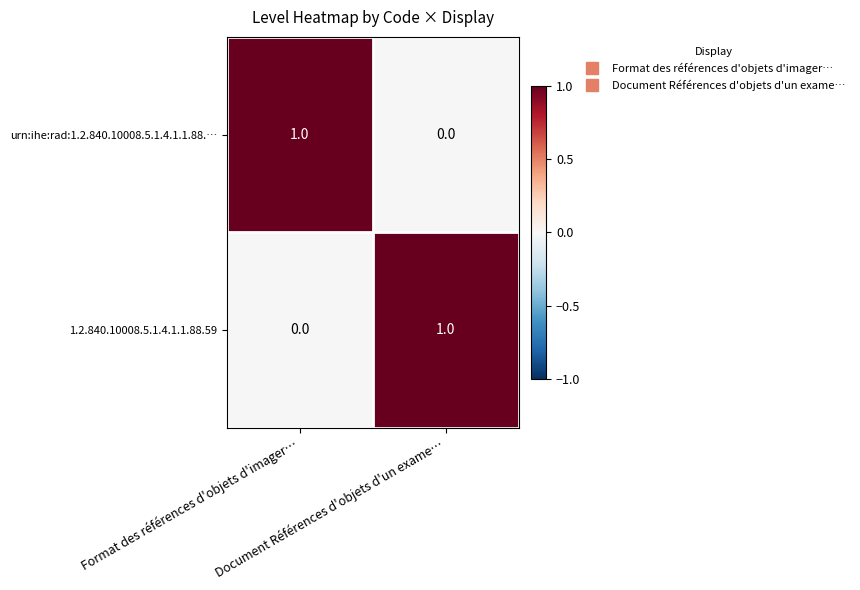

How many data points in urn:ihe:rad:1.2.840.10008.5.1.4.1.1.88.… are less than 1?

1